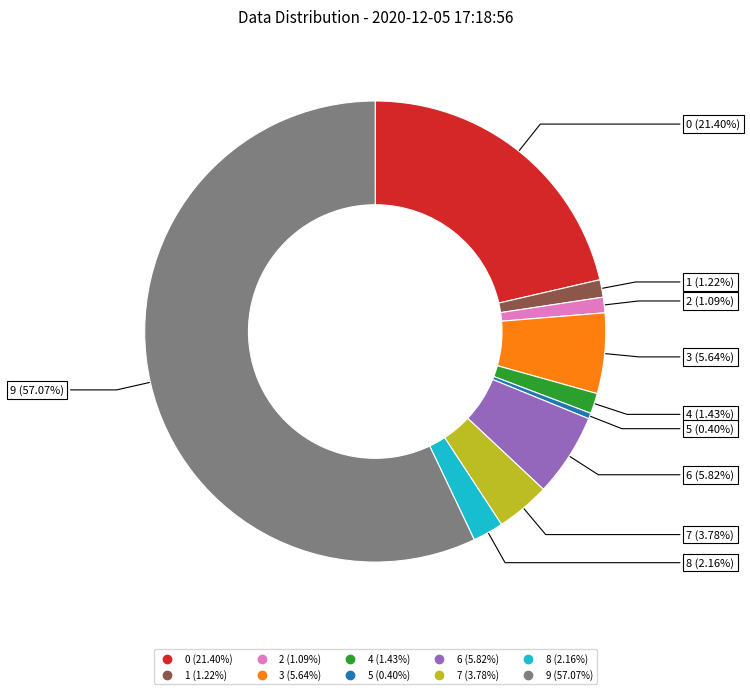

Which has a higher value, 1 or 7?

7